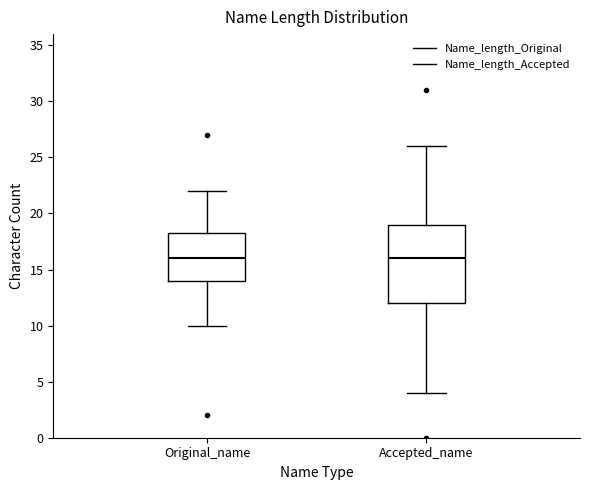

Where does the lower whisker of the box for Original_name end on the y-axis? The values are not printed on the chart, so give them approximately, as read against the axis.

10.0